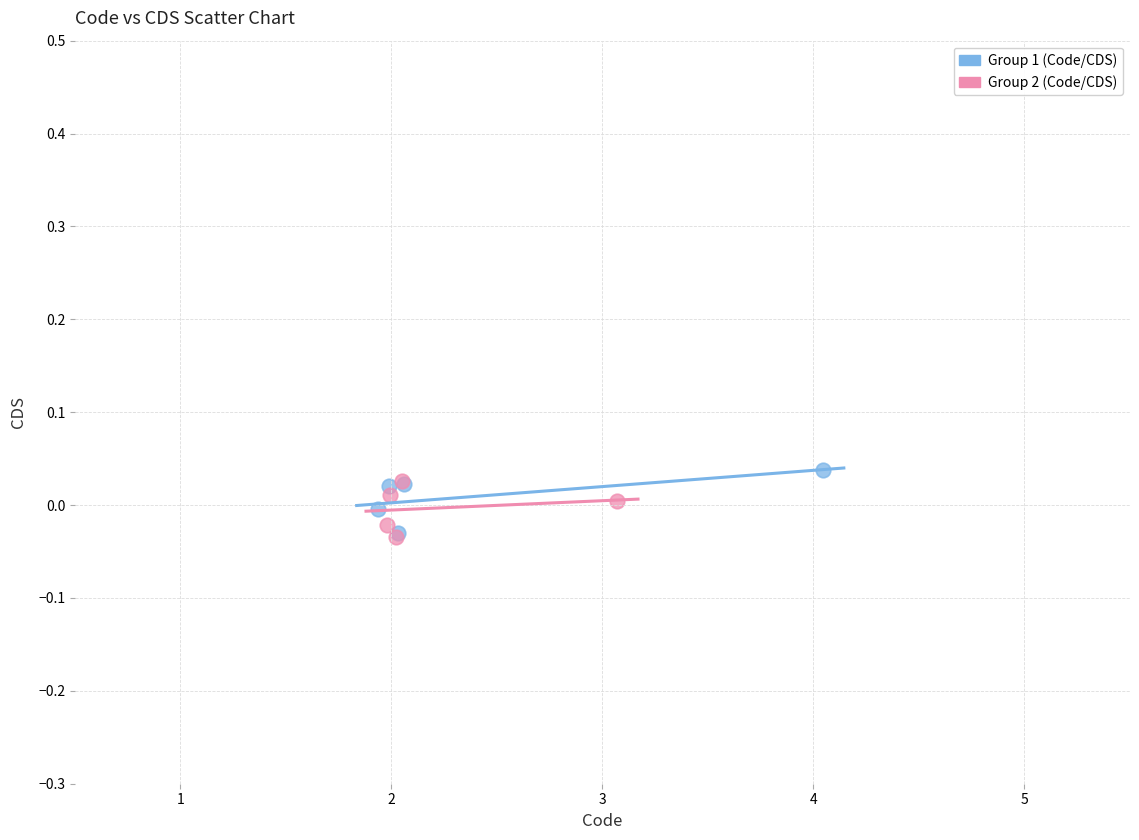

Which series reaches the maximum Y coordinate?

Group 1 (Code/CDS)